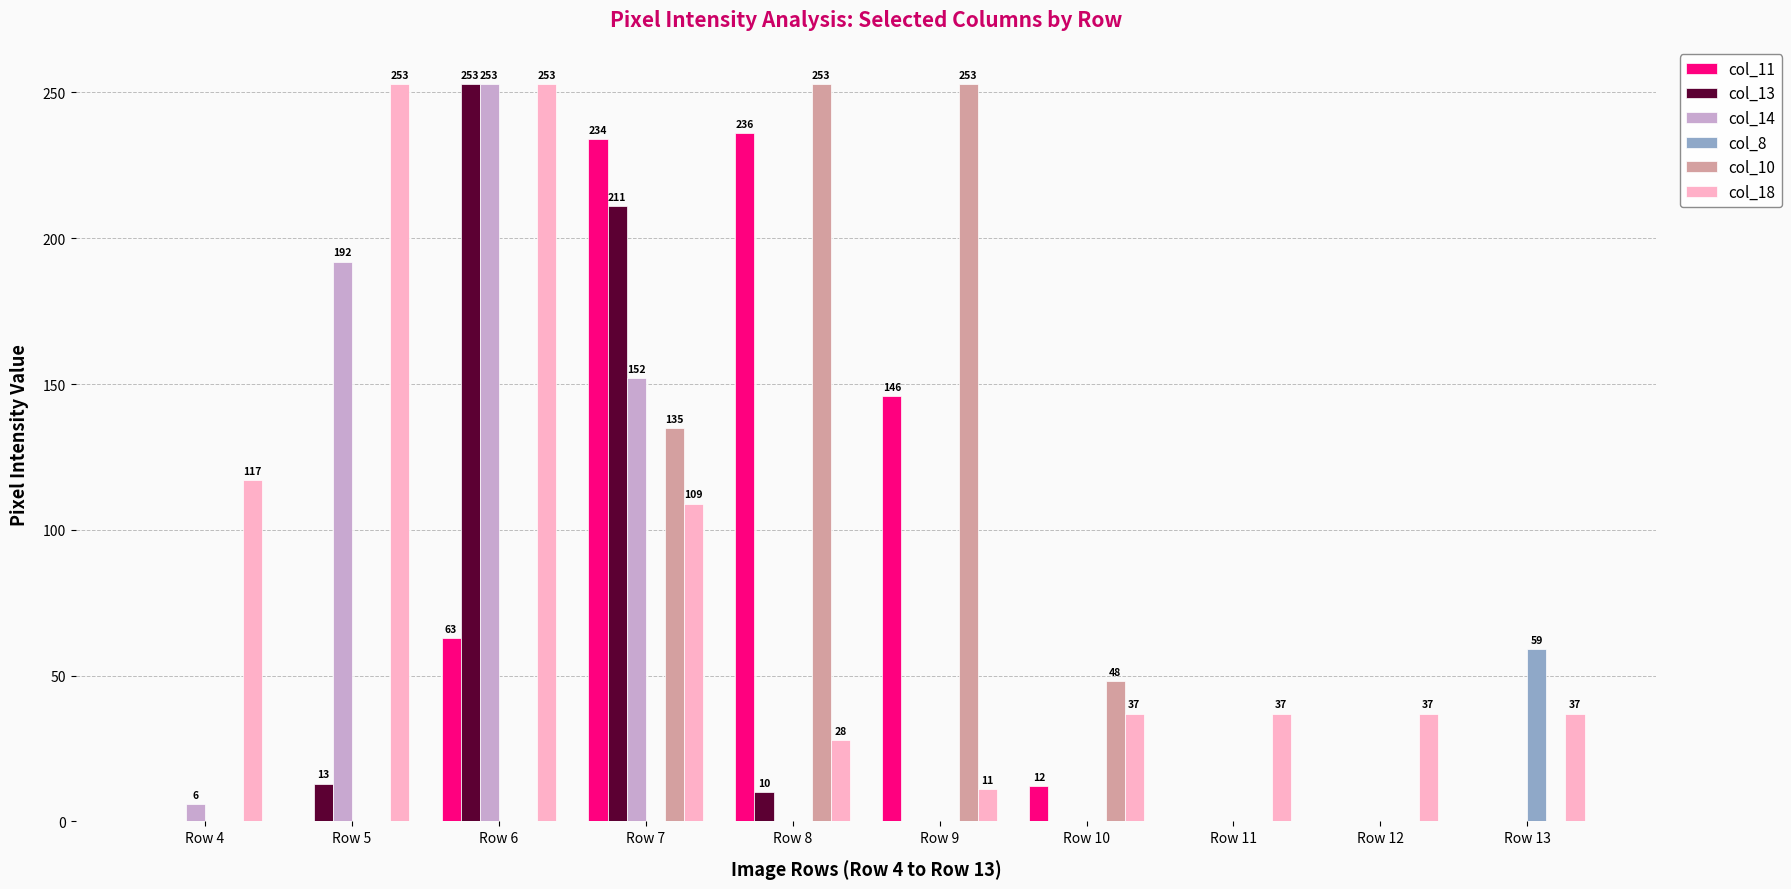

Which series changed the most between Row 5 and Row 7?

col_11